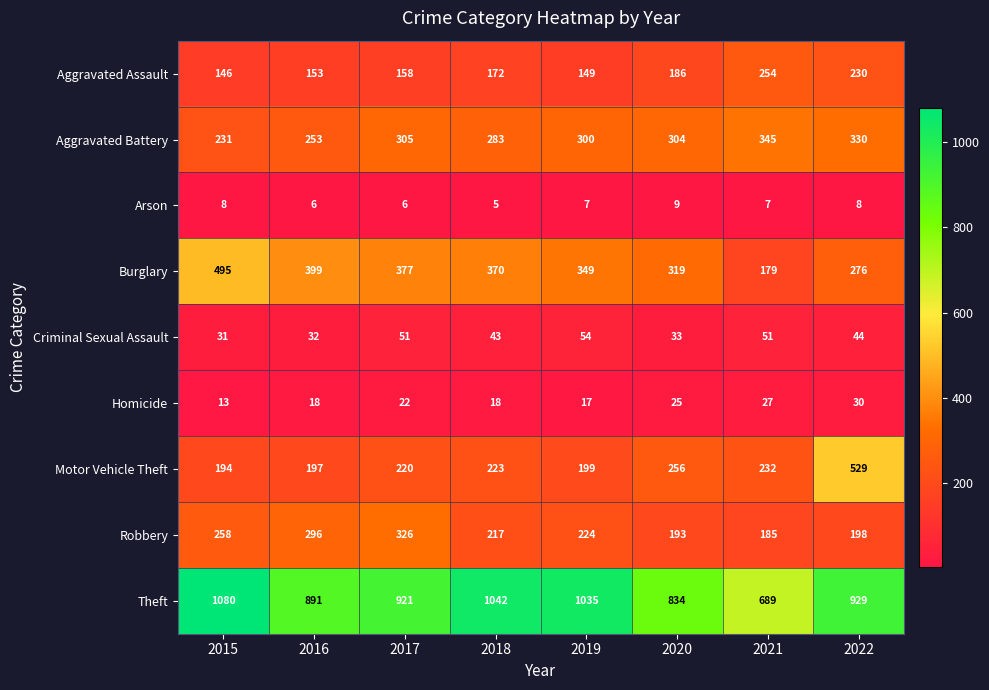

Which label corresponds to the largest value in the chart?

2015